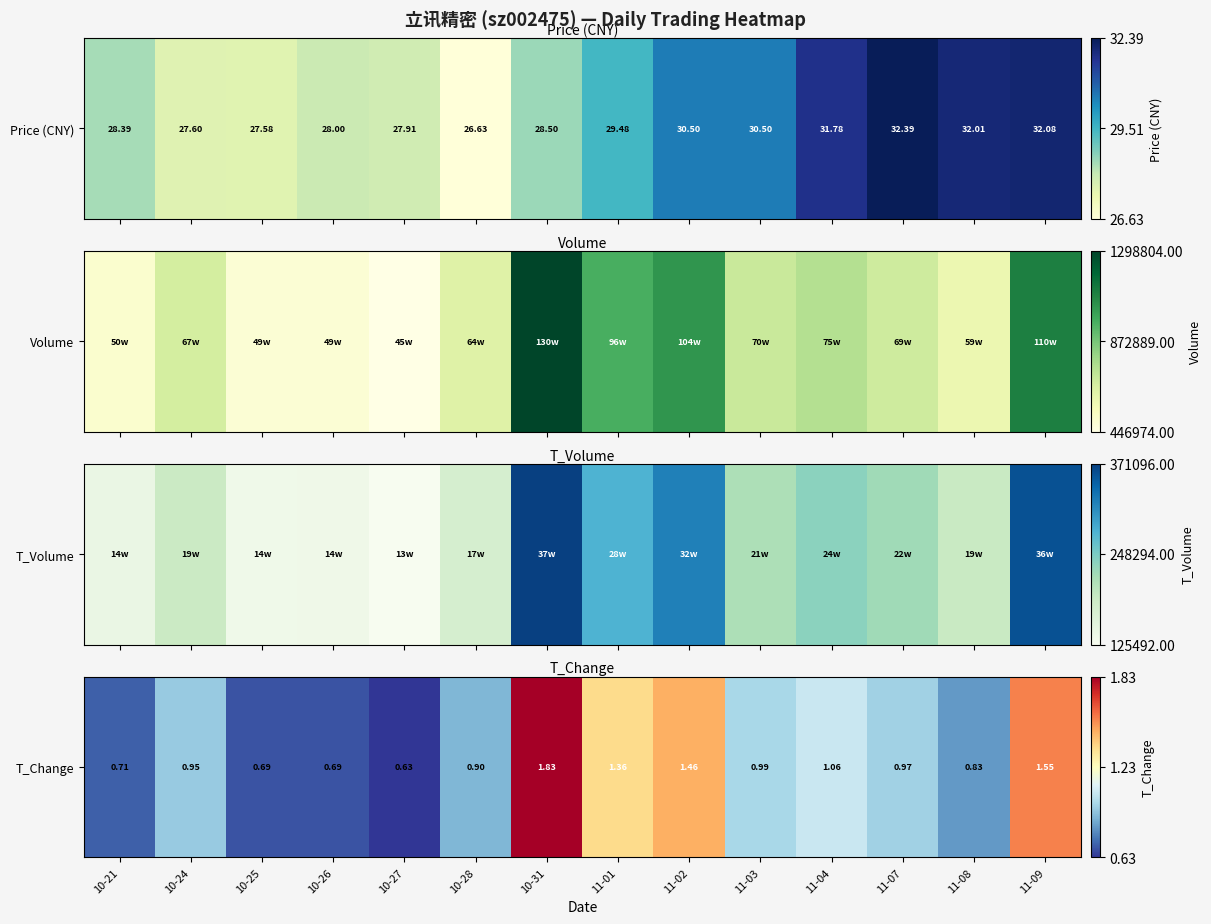

Count the number of categories in the chart.

14